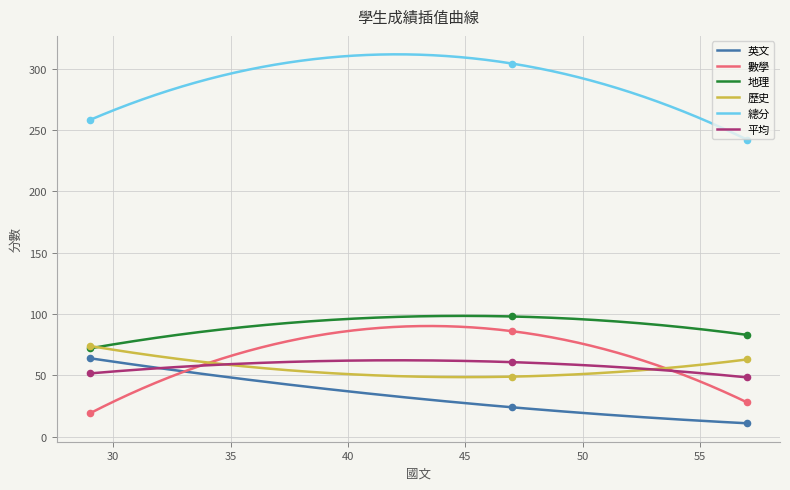

At how many categories does at least one series exceed 23?

3